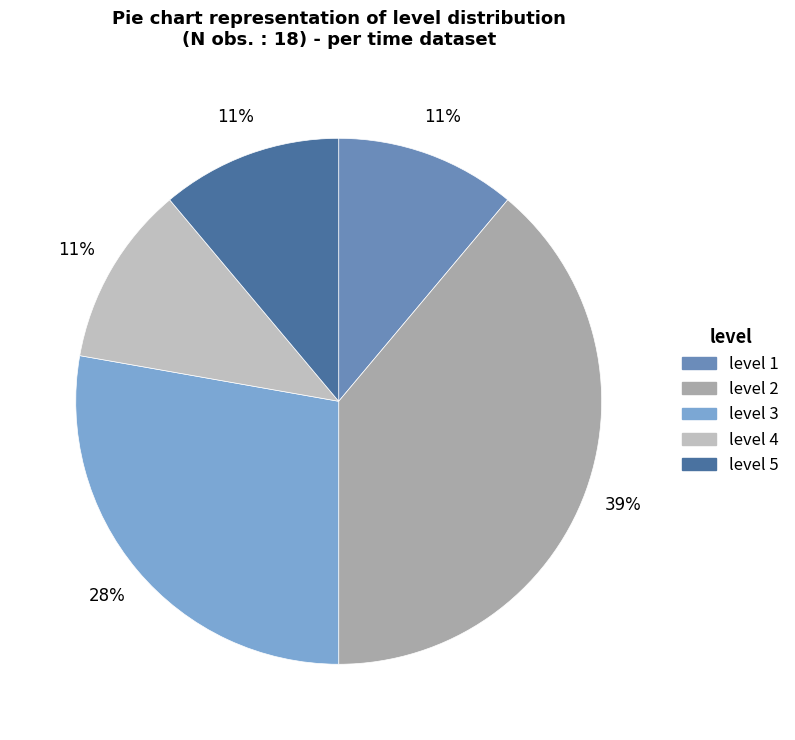

Combined, what portion of the pie is level 5 and level 1?

22.2%